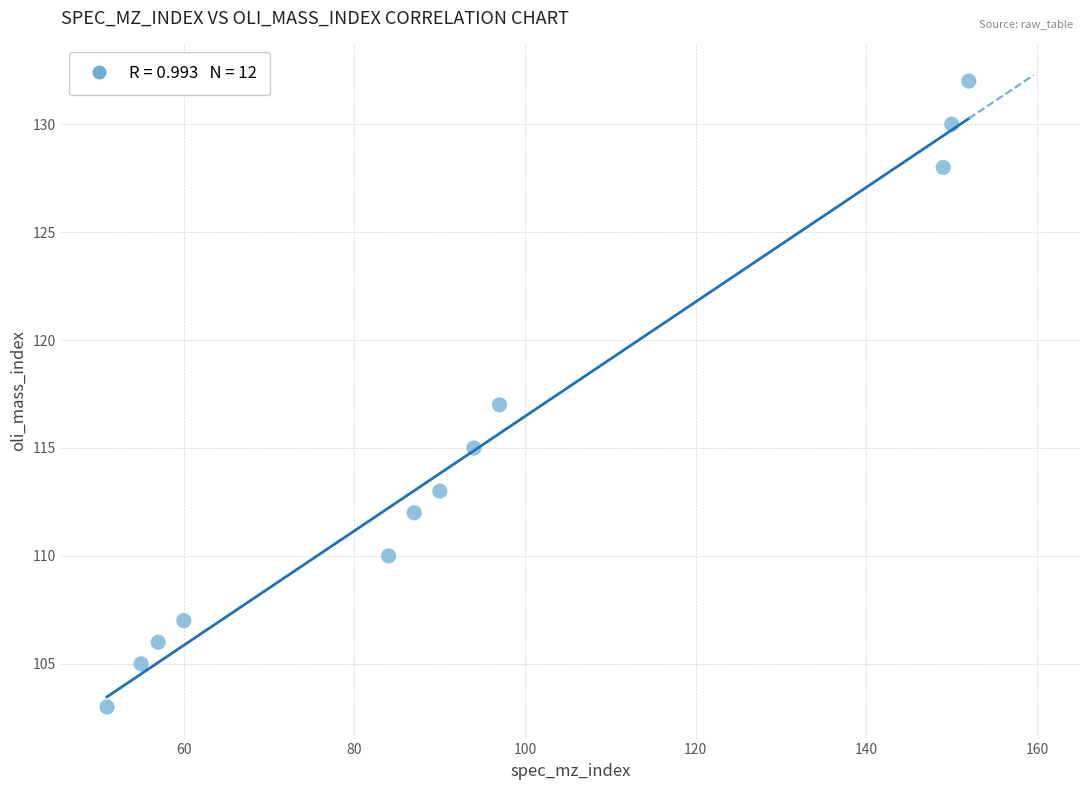

What is the range of X values (max minus min)?

101